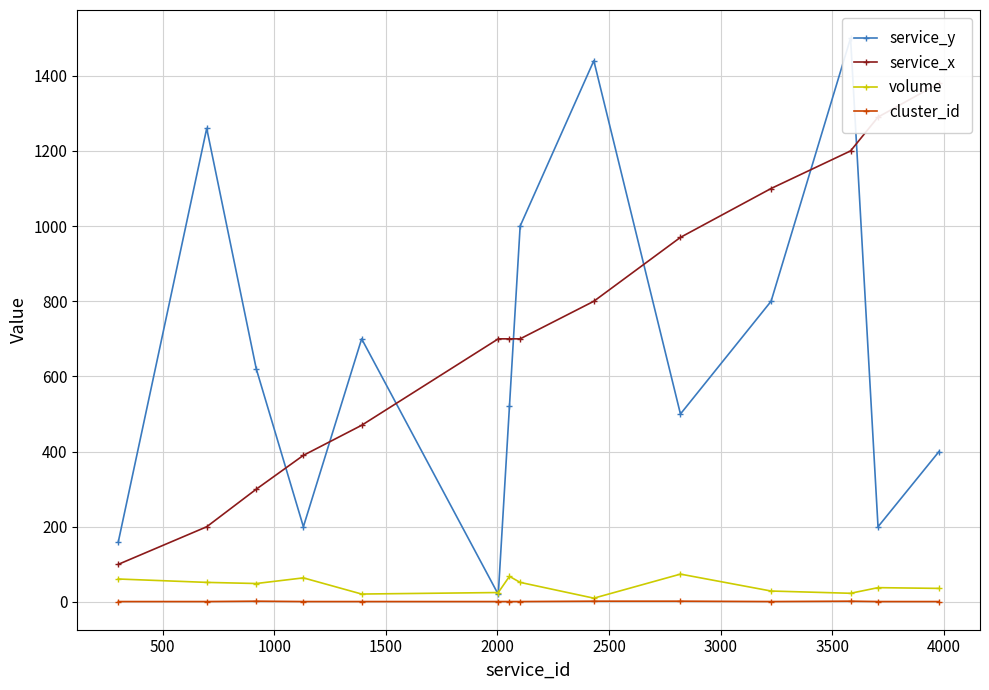

What is the highest value of the volume series?

74